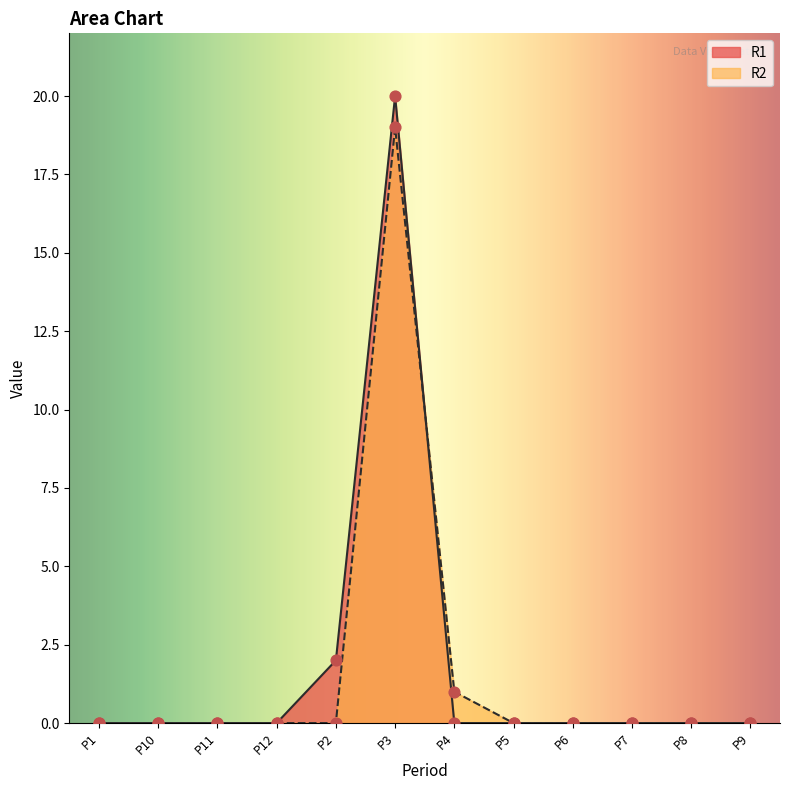

Which series has the widest spread of Y values?

R1